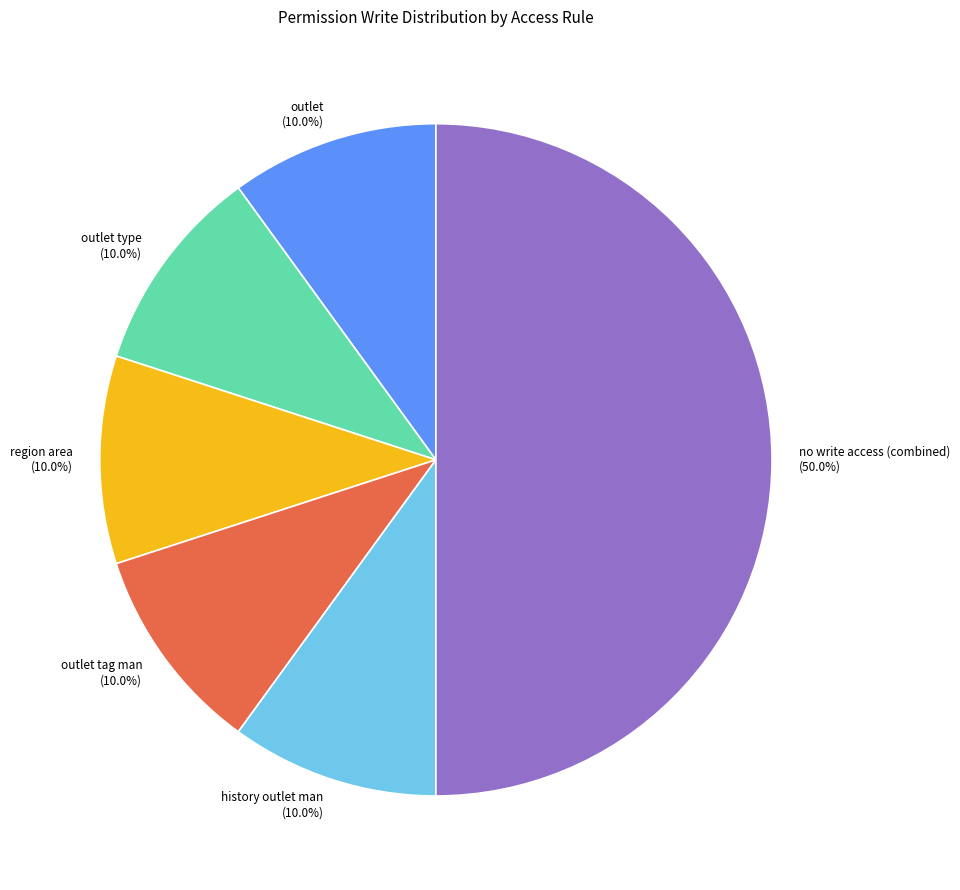

Which slice is the largest?

no write access (combined) (50.0%)